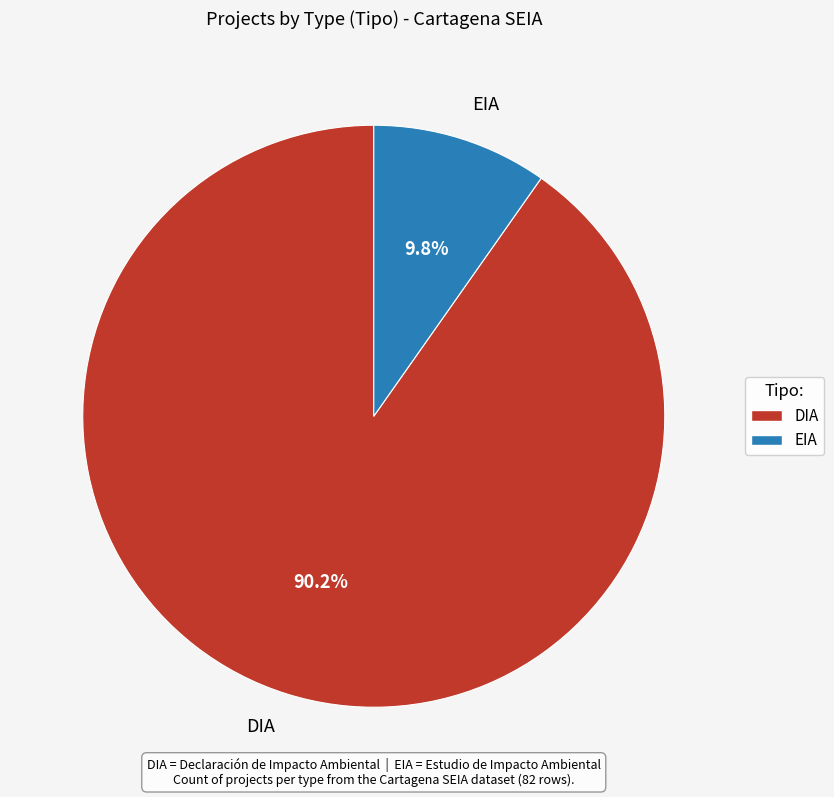

To the nearest percent, what percentage of the pie is DIA?

90%